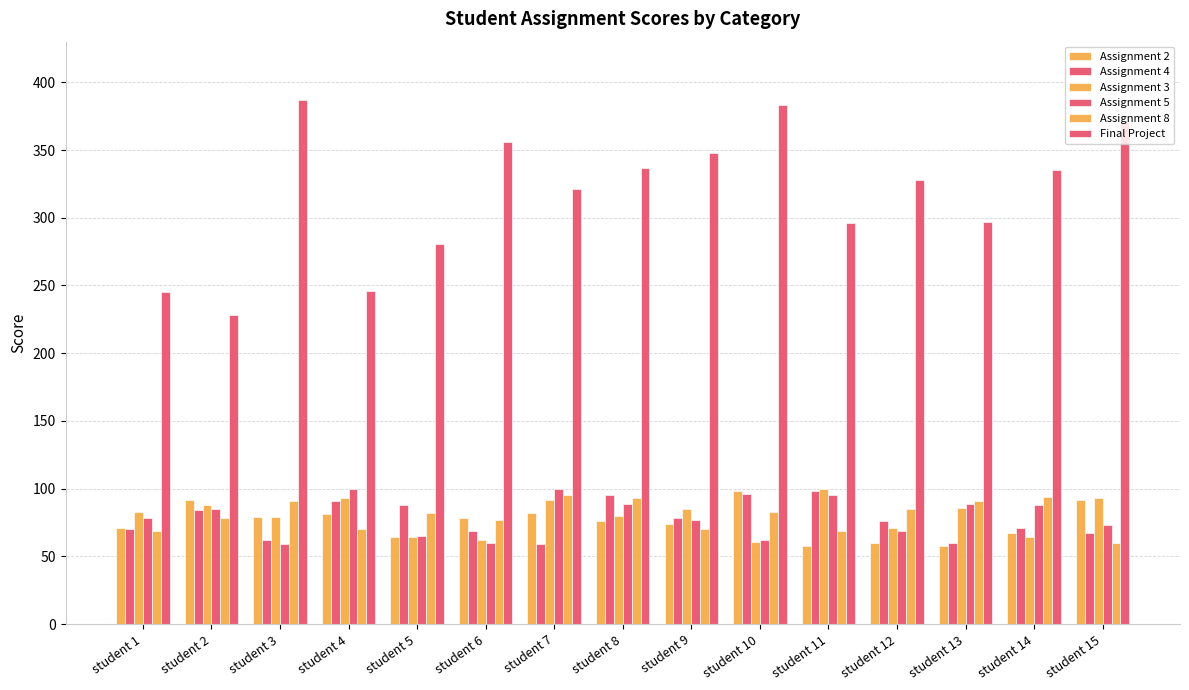

Reading left to right, transcribe all the data shown in this chart.

Assignment 2: student 1=71	student 2=92	student 3=79	student 4=81	student 5=64	student 6=78	student 7=82	student 8=76	student 9=74	student 10=98	student 11=58	student 12=60	student 13=58	student 14=67	student 15=92
Assignment 4: student 1=70	student 2=84	student 3=62	student 4=91	student 5=88	student 6=69	student 7=59	student 8=95	student 9=78	student 10=96	student 11=98	student 12=76	student 13=60	student 14=71	student 15=67
Assignment 3: student 1=83	student 2=88	student 3=79	student 4=93	student 5=64	student 6=62	student 7=92	student 8=80	student 9=85	student 10=61	student 11=100	student 12=71	student 13=86	student 14=64	student 15=93
Assignment 5: student 1=78	student 2=85	student 3=59	student 4=100	student 5=65	student 6=60	student 7=100	student 8=89	student 9=77	student 10=62	student 11=95	student 12=69	student 13=89	student 14=88	student 15=73
Assignment 8: student 1=69	student 2=78	student 3=91	student 4=70	student 5=82	student 6=77	student 7=95	student 8=93	student 9=70	student 10=83	student 11=69	student 12=85	student 13=91	student 14=94	student 15=60
Final Project: student 1=245	student 2=228	student 3=387	student 4=246	student 5=281	student 6=356	student 7=321	student 8=337	student 9=348	student 10=383	student 11=296	student 12=328	student 13=297	student 14=335	student 15=371